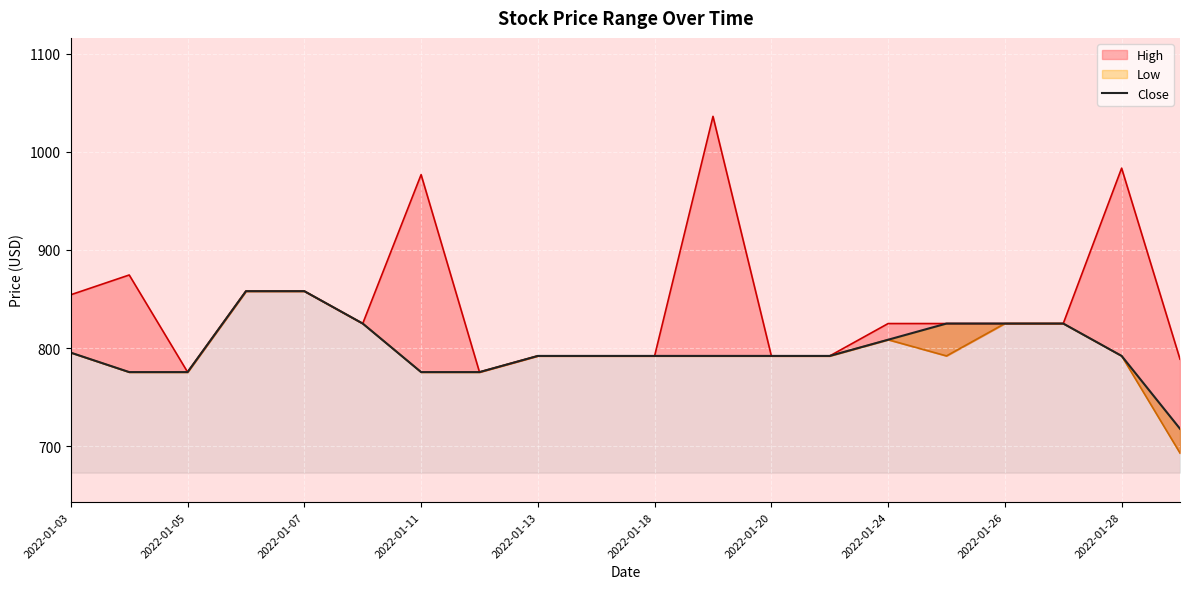

Where does the data first go above 792?

2022-01-03